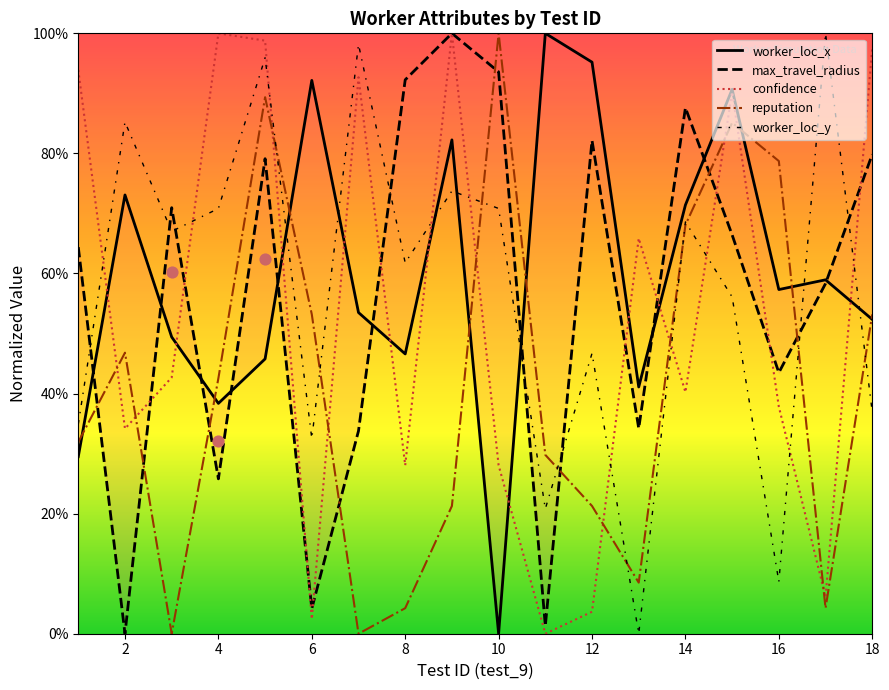

Which series has the largest total across all categories?

worker_loc_x